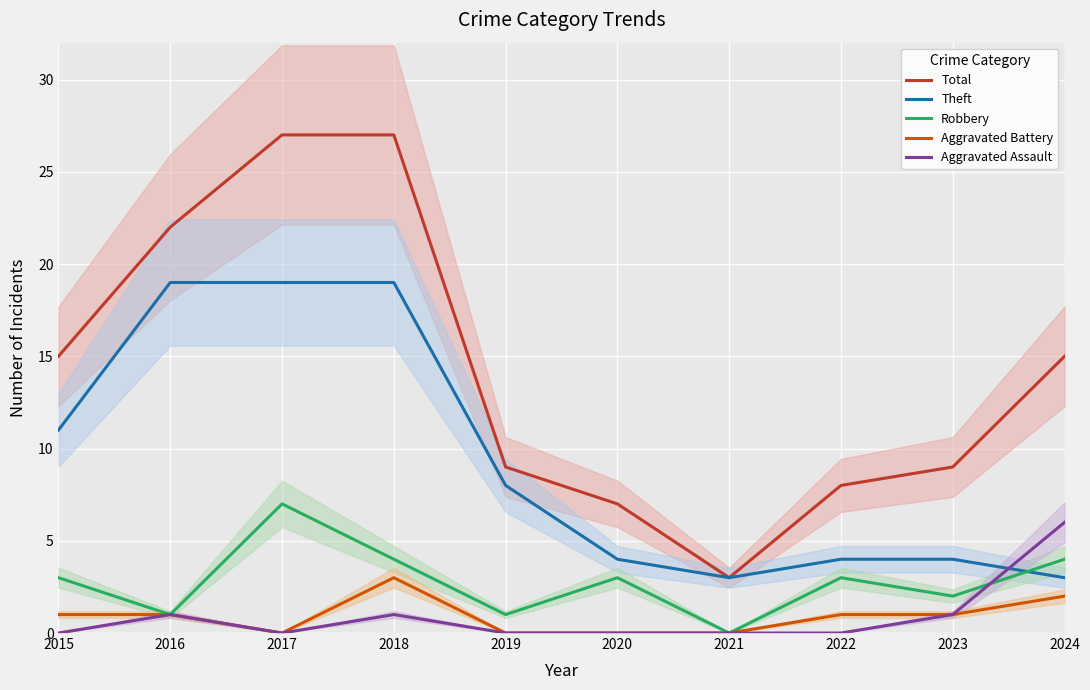

Which series changed the most between 2018 and 2023?

Total